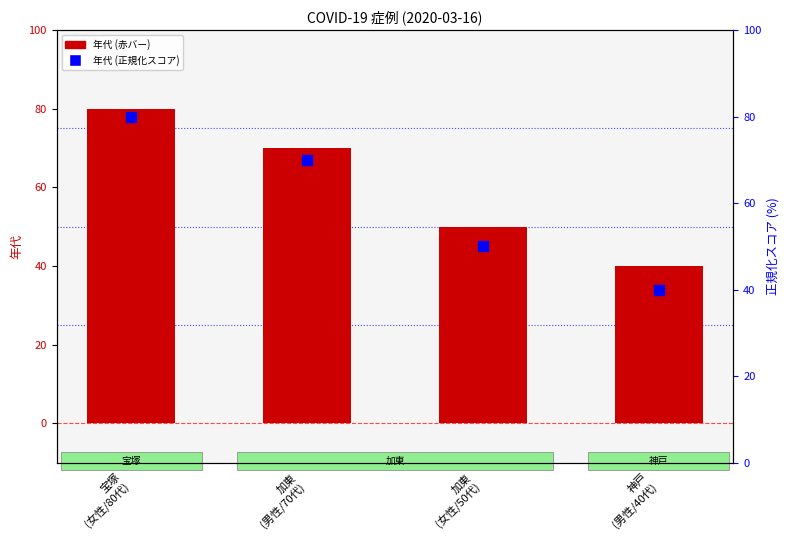

At which category is the sum across all series the highest?

宝塚
(女性/80代)